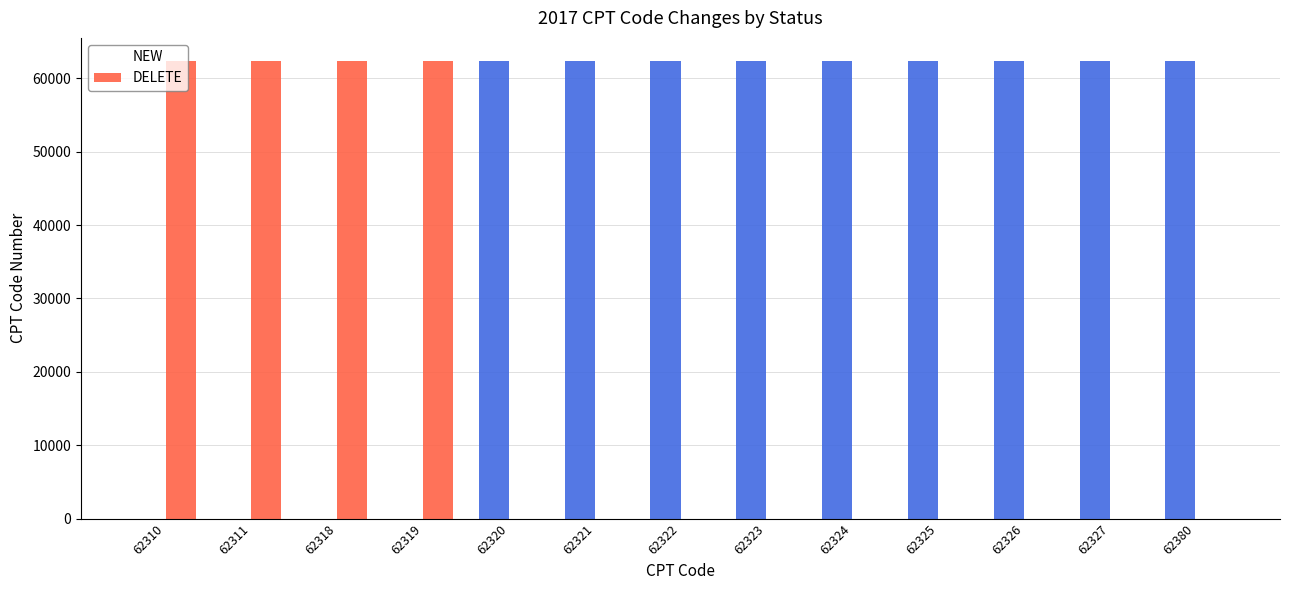

What is the sum of all DELETE values?

249258